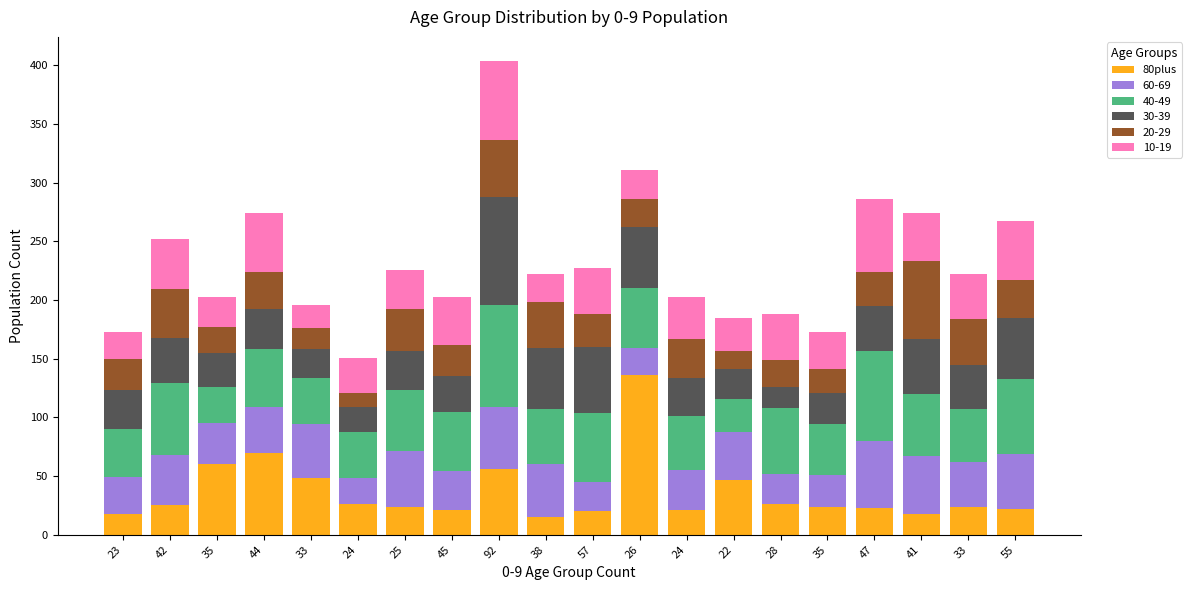

How many bars are there in total?

20